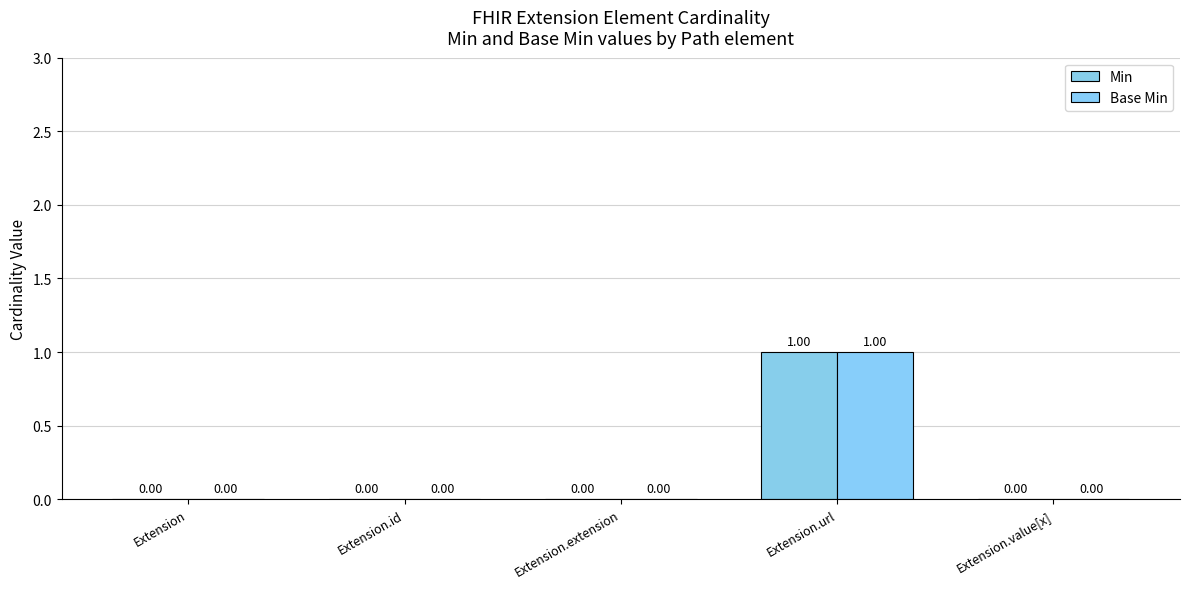

True or false: Min has a value of 0 at Extension.

True